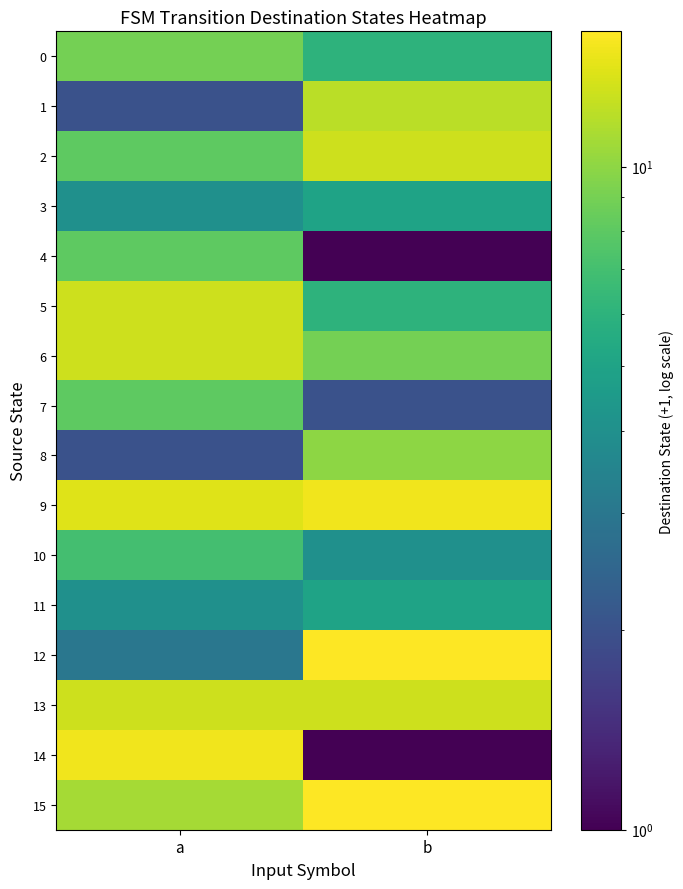

Which label corresponds to the largest value in the chart?

b